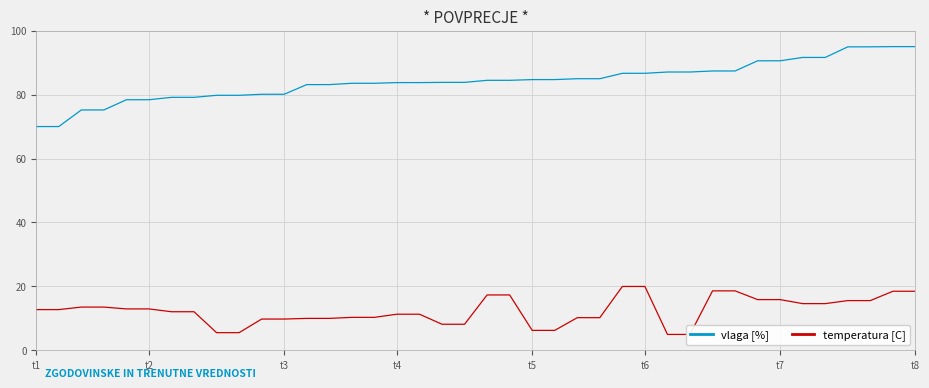

Is it true that vlaga [%] equals 110.3 at 8?

False